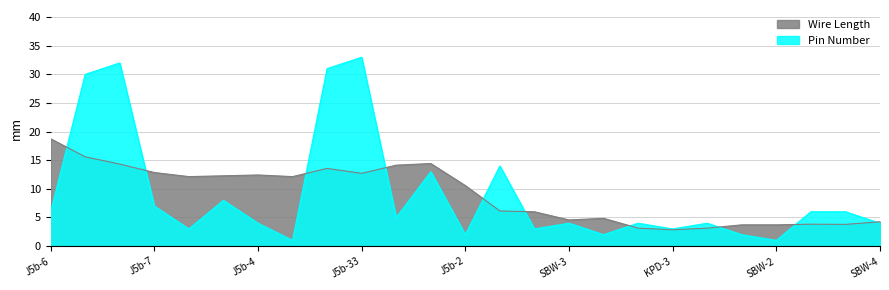

What is the sum of all values?

228